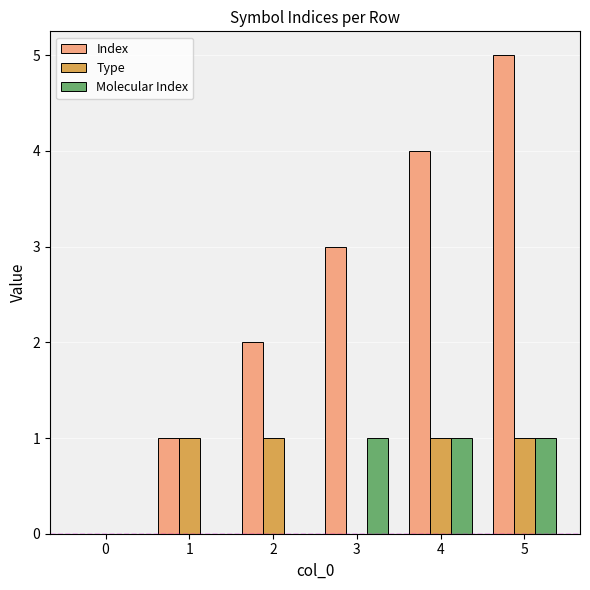

The value of Index at 2 is 2. True or false?

True